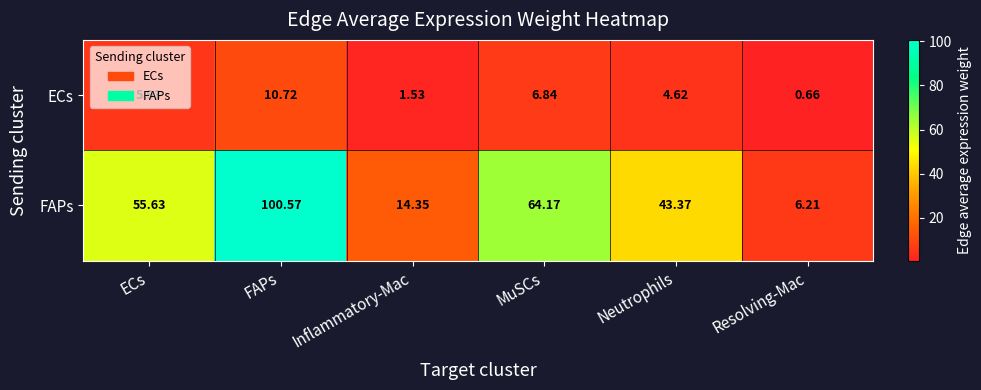

Which series has the widest spread of values?

FAPs